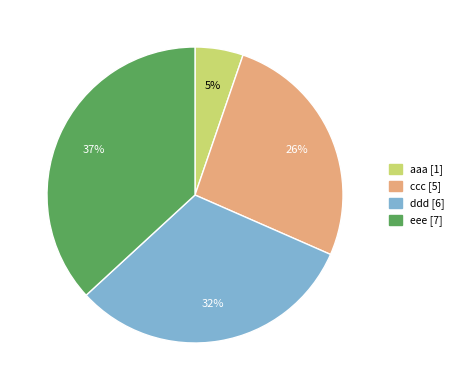

Is the sum of ddd and aaa greater than half?

No